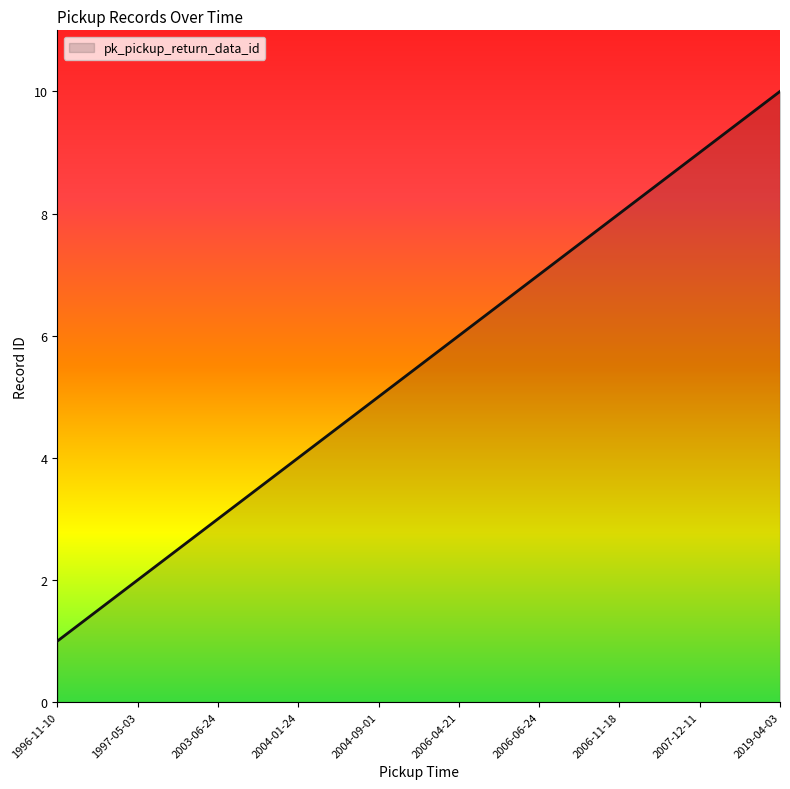

Is it true that the value at 2006-11-18 is 8?

True